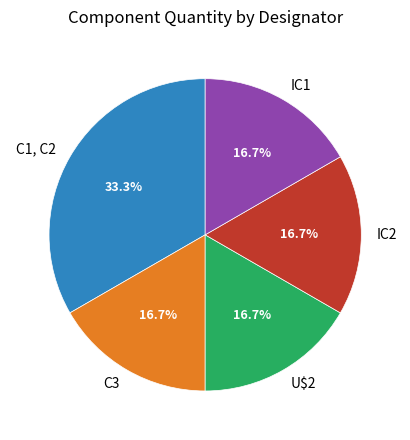

To the nearest percent, what portion does U$2 represent?

17%